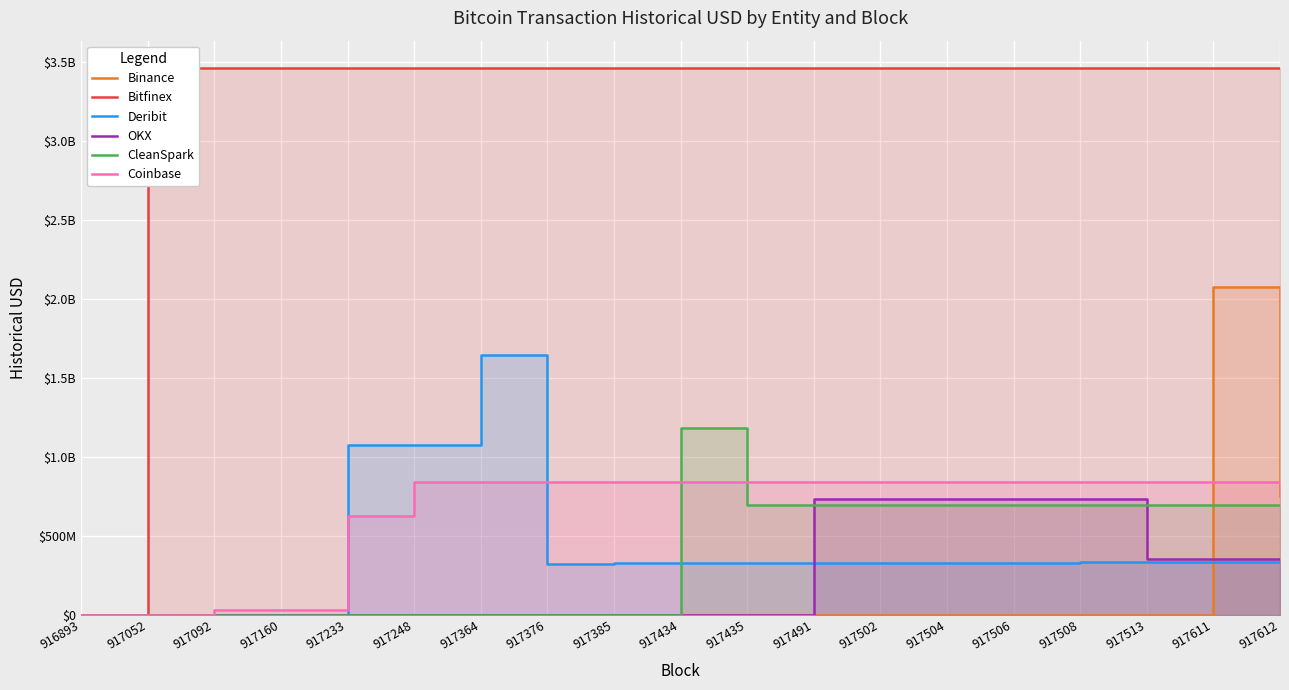

Is the value of OKX at 917612 greater than the value of Deribit at 917504?

Yes